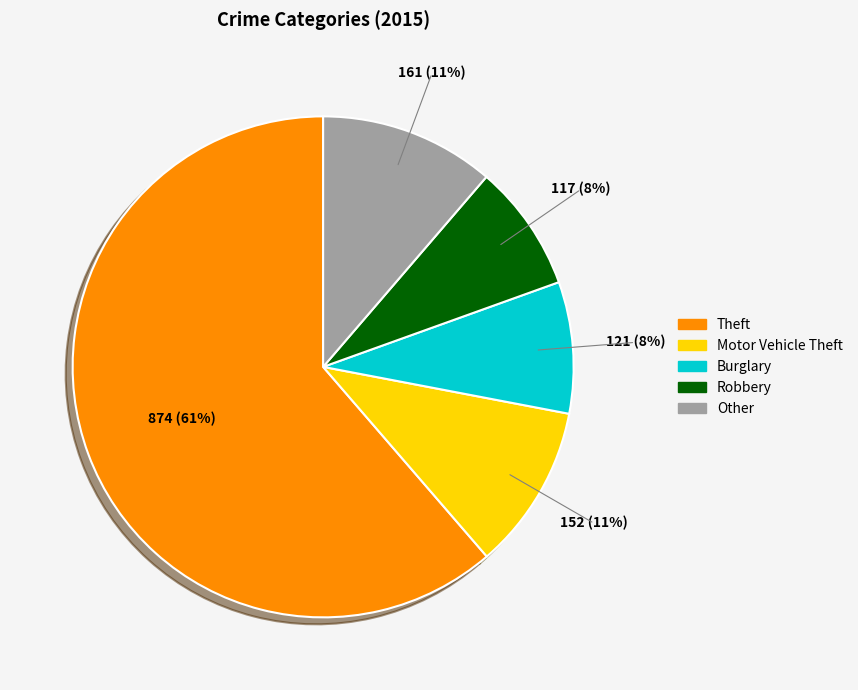

To the nearest percent, what is the average slice percentage?

20%